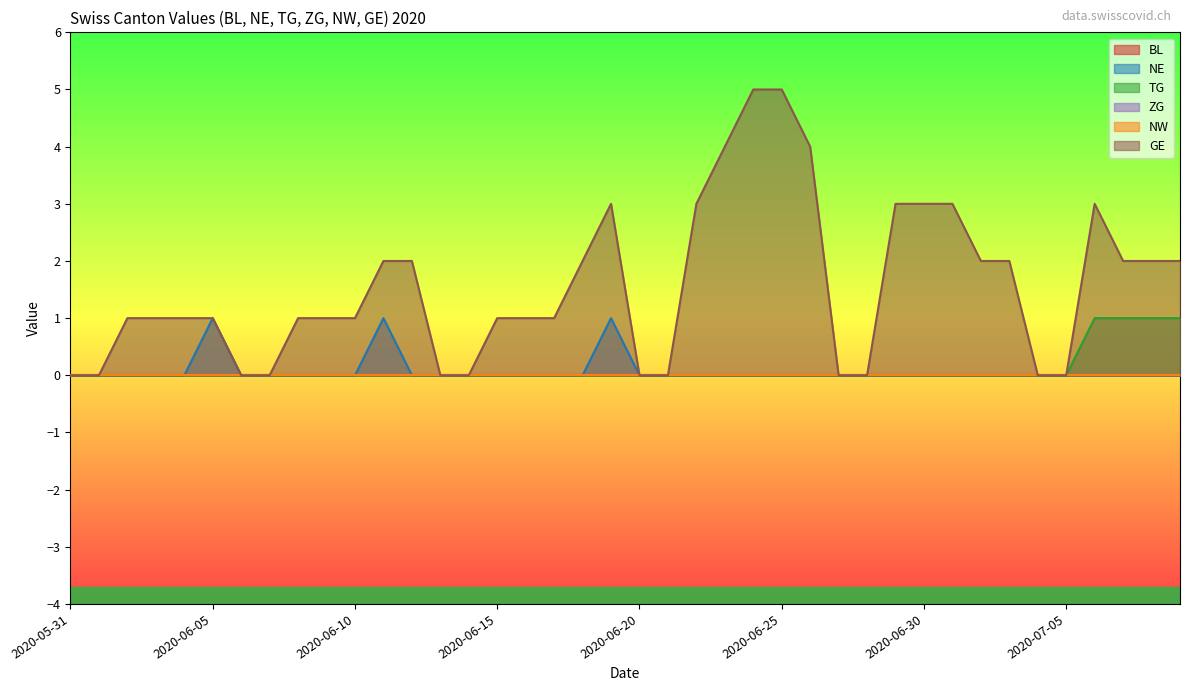

What is the spread (max minus min) of values at 2020-06-16?

1